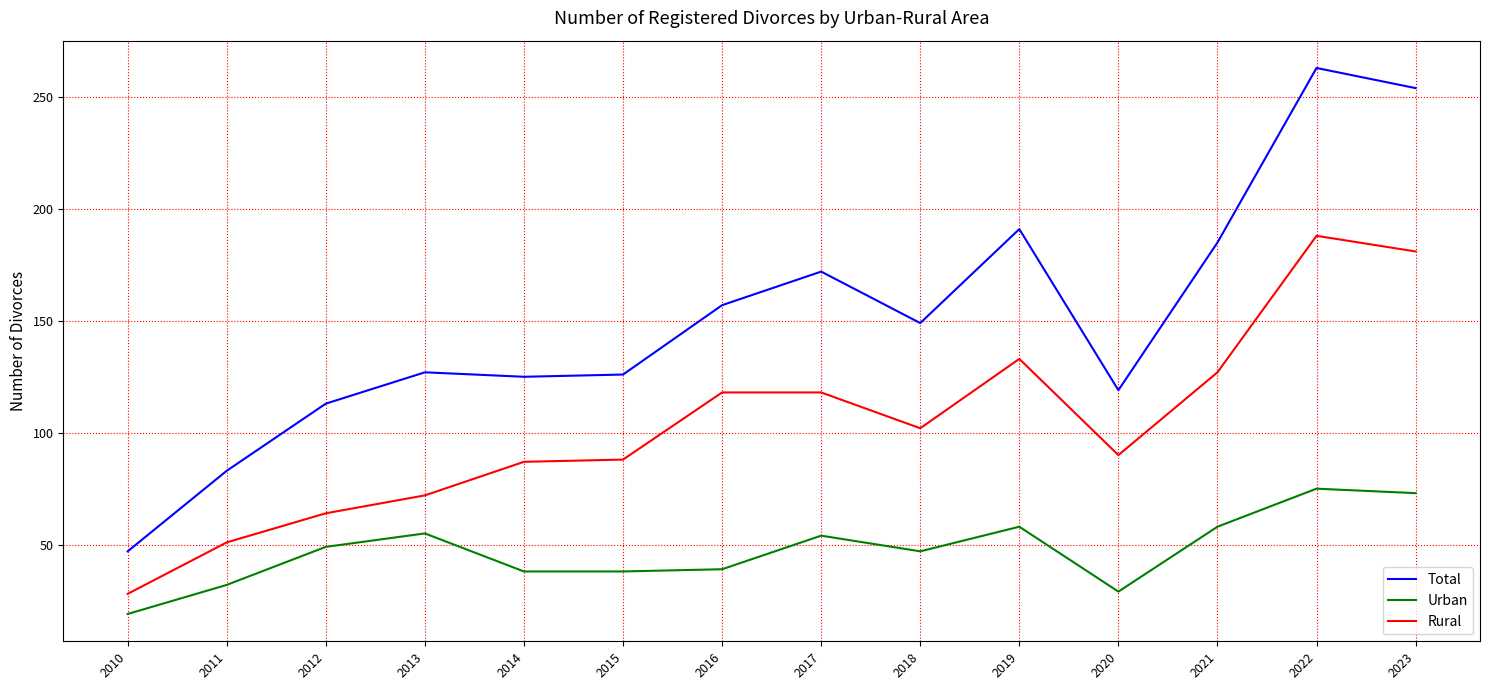

Is the value of Urban at 2018 greater than the value of Total at 2018?

No